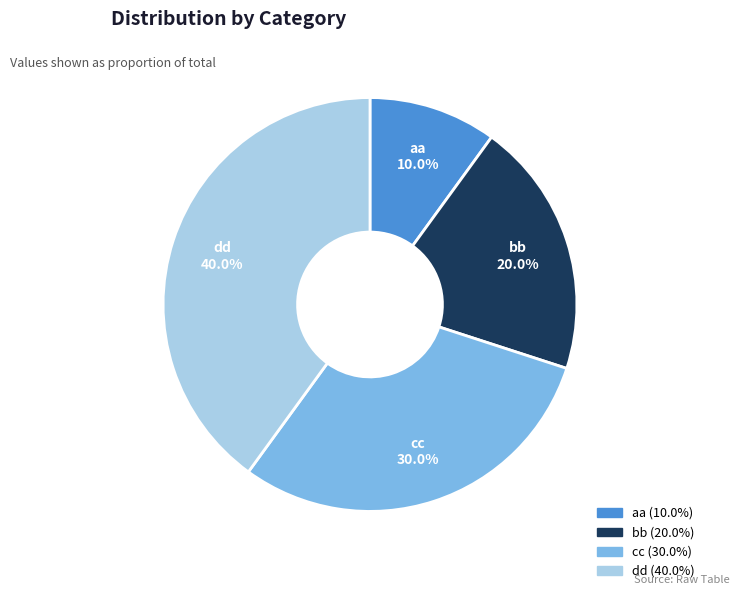

Is there a majority slice in this chart?

No